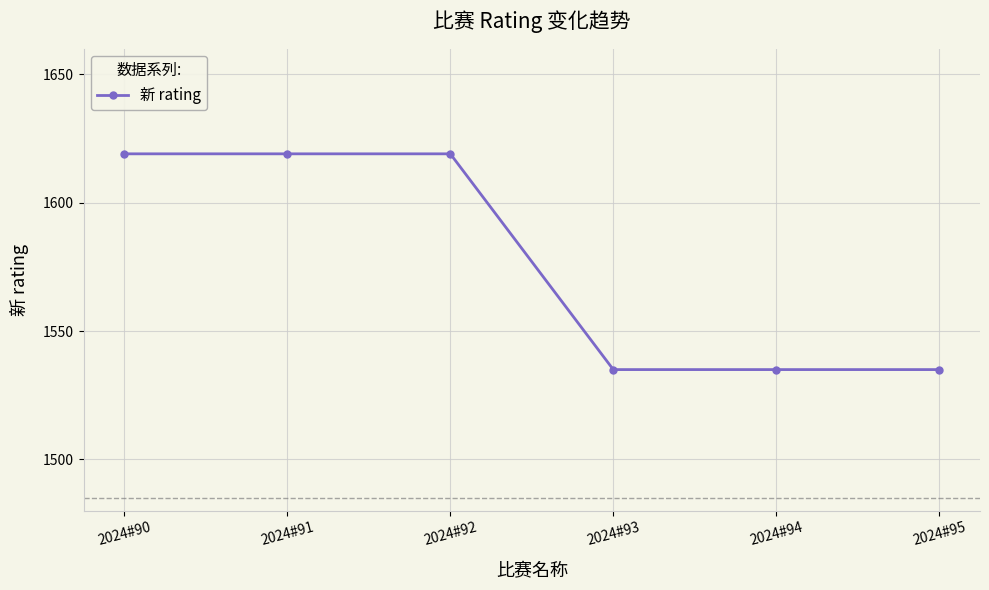

What is the average value?

1577